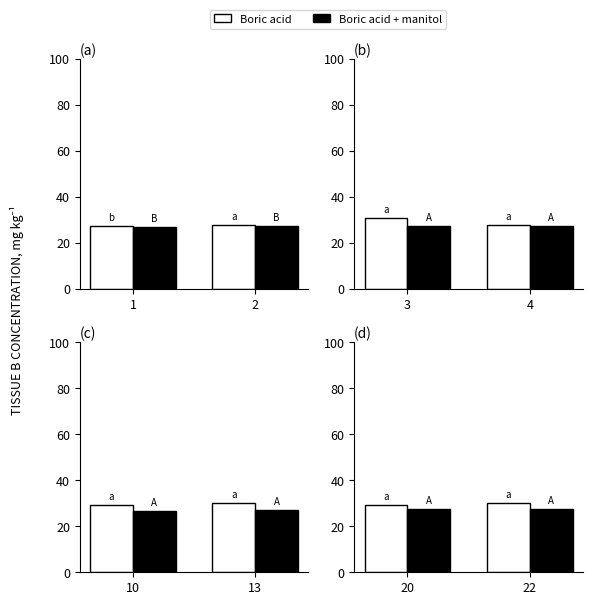

The Boric acid + manitol series shows 7.4 at 20. True or false?

False